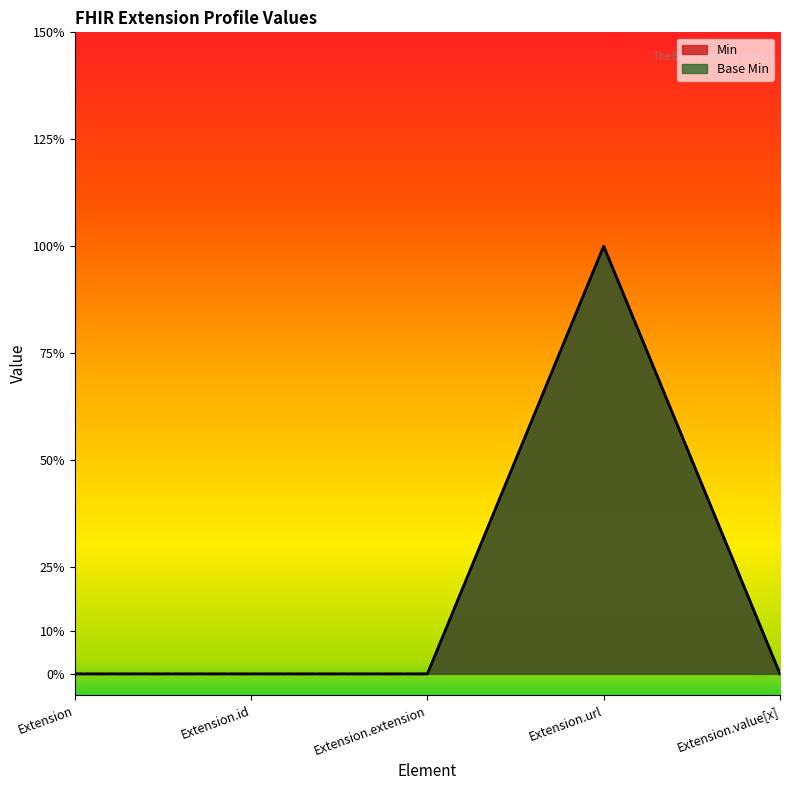

True or false: Base Min and Min cross at least once.

False